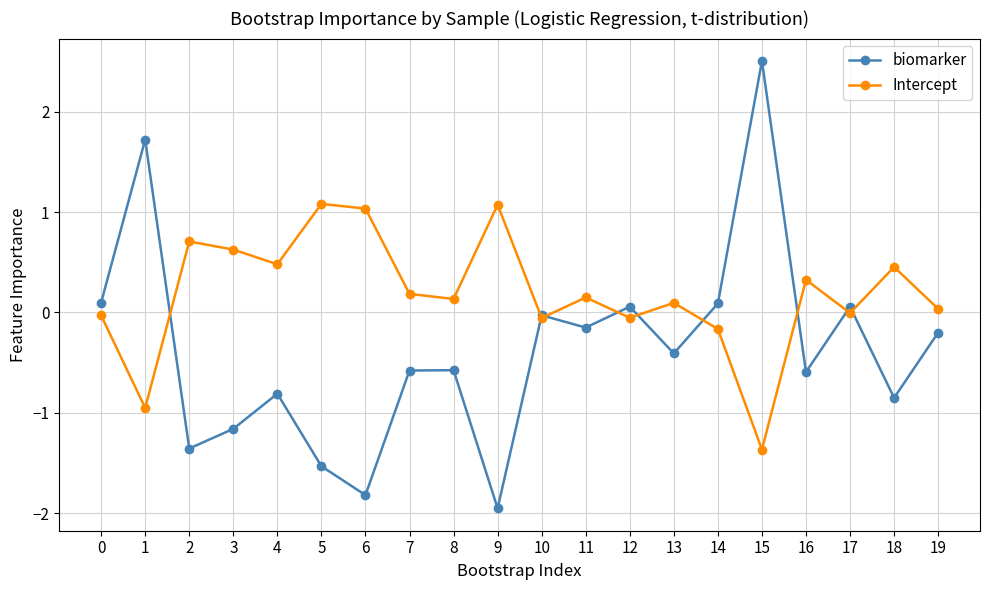

Which series has the largest total across all categories?

Intercept